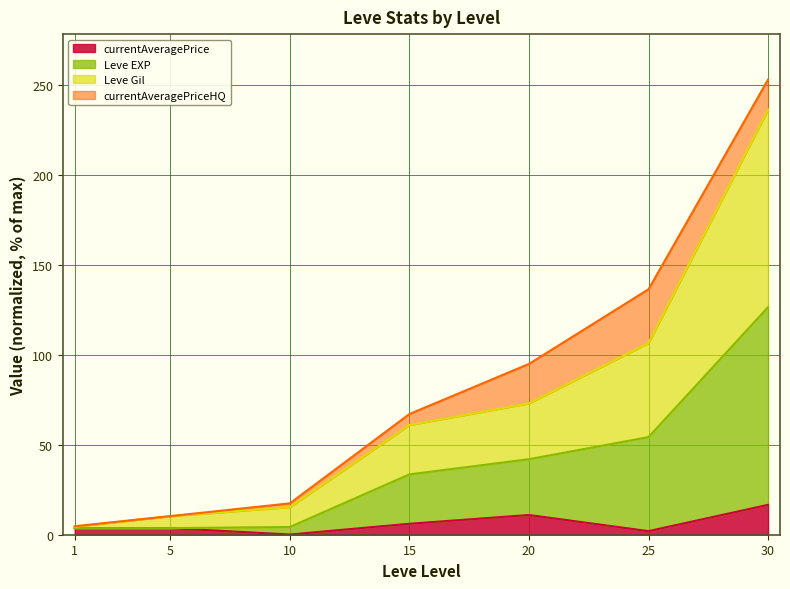

What is the greatest value displayed?

236.6